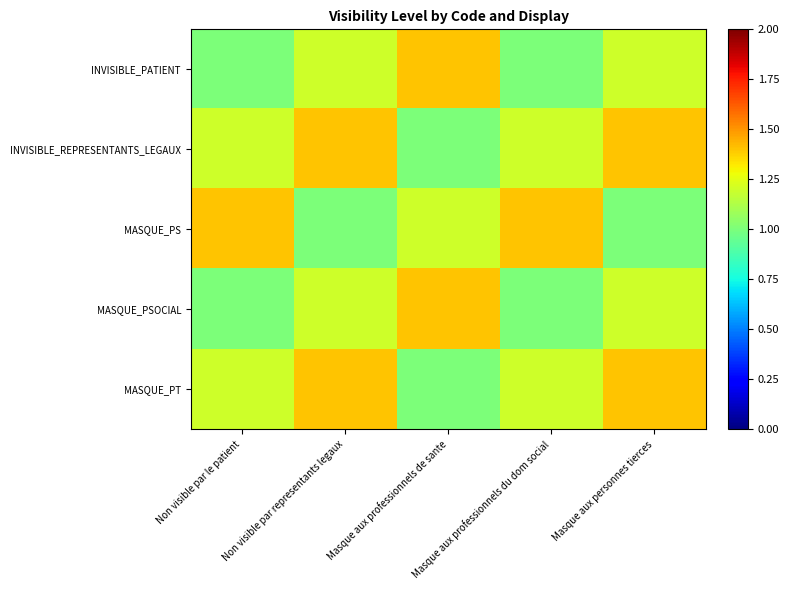

Reading right to left, what are all the values shown in this chart?

INVISIBLE_PATIENT: Masque aux personnes tierces=1.2	Masque aux professionnels du dom social=1.0	Masque aux professionnels de sante=1.4	Non visible par representants legaux=1.2	Non visible par le patient=1.0
INVISIBLE_REPRESENTANTS_LEGAUX: Masque aux personnes tierces=1.4	Masque aux professionnels du dom social=1.2	Masque aux professionnels de sante=1.0	Non visible par representants legaux=1.4	Non visible par le patient=1.2
MASQUE_PS: Masque aux personnes tierces=1.0	Masque aux professionnels du dom social=1.4	Masque aux professionnels de sante=1.2	Non visible par representants legaux=1.0	Non visible par le patient=1.4
MASQUE_PSOCIAL: Masque aux personnes tierces=1.2	Masque aux professionnels du dom social=1.0	Masque aux professionnels de sante=1.4	Non visible par representants legaux=1.2	Non visible par le patient=1.0
MASQUE_PT: Masque aux personnes tierces=1.4	Masque aux professionnels du dom social=1.2	Masque aux professionnels de sante=1.0	Non visible par representants legaux=1.4	Non visible par le patient=1.2